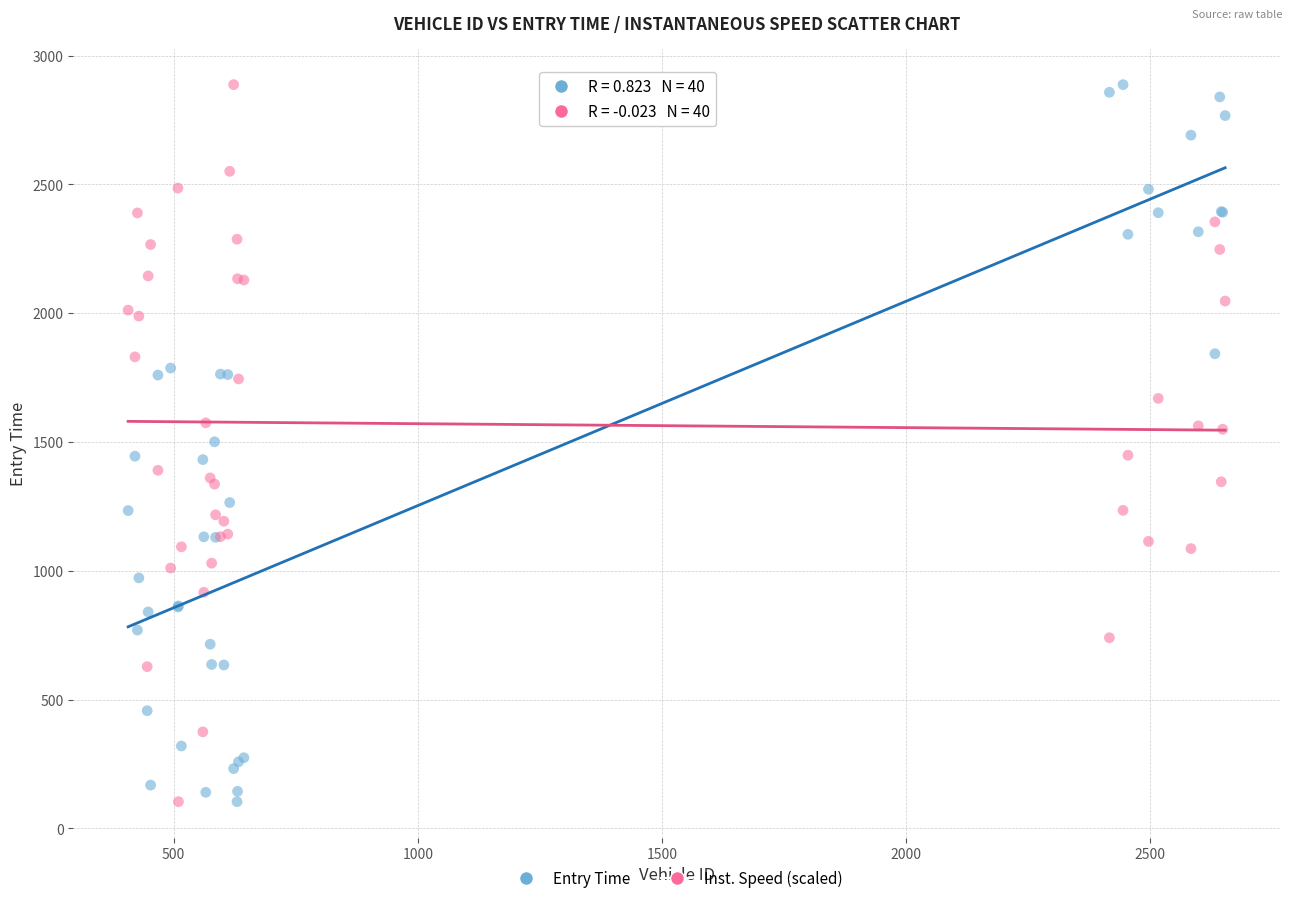

What is the X range (max minus min) for the scatter plot?

2246.0